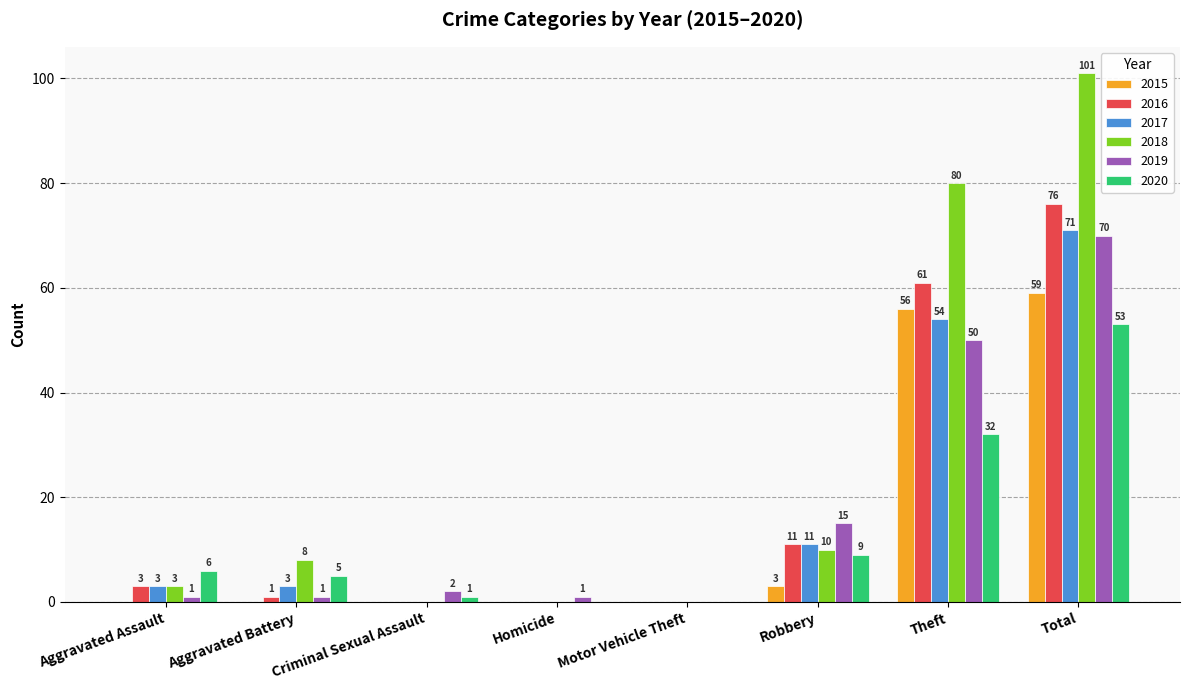

Which series has the largest range (max minus min)?

2018